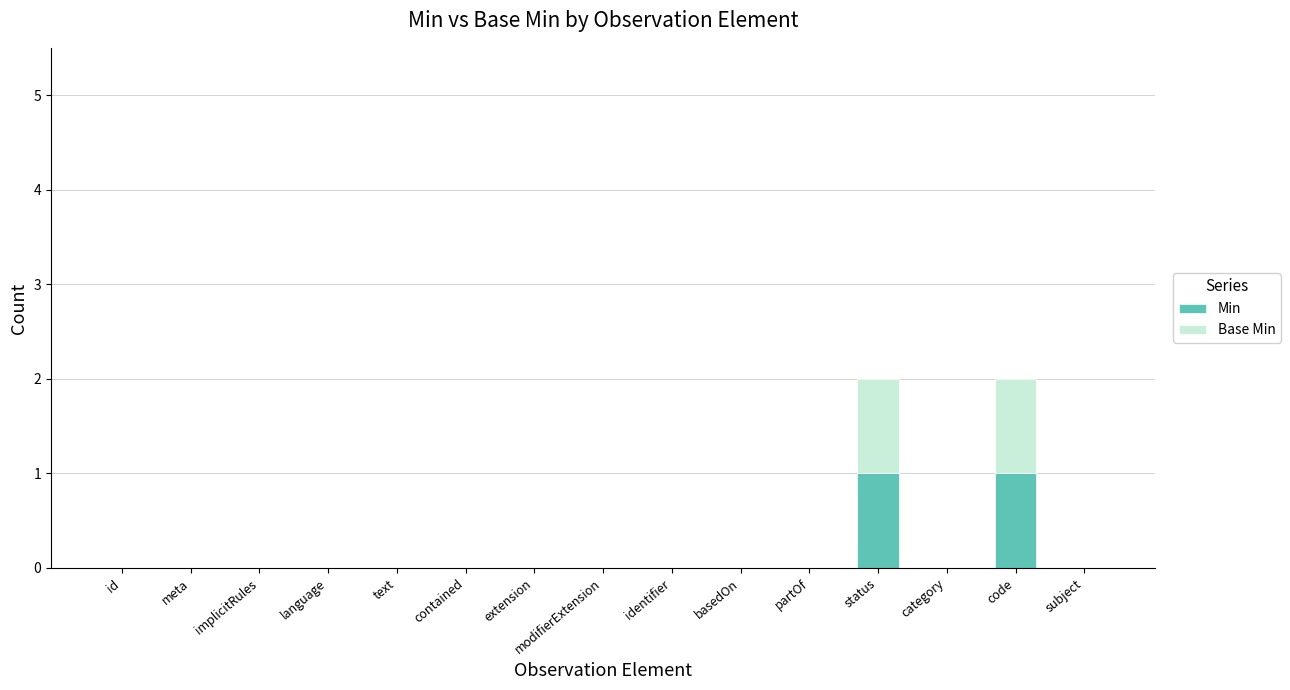

The Min series shows 1 at subject. True or false?

False